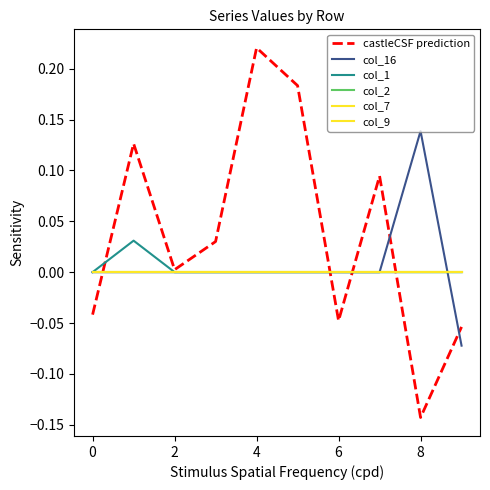

Does the chart display data point markers on the line(s)?

No